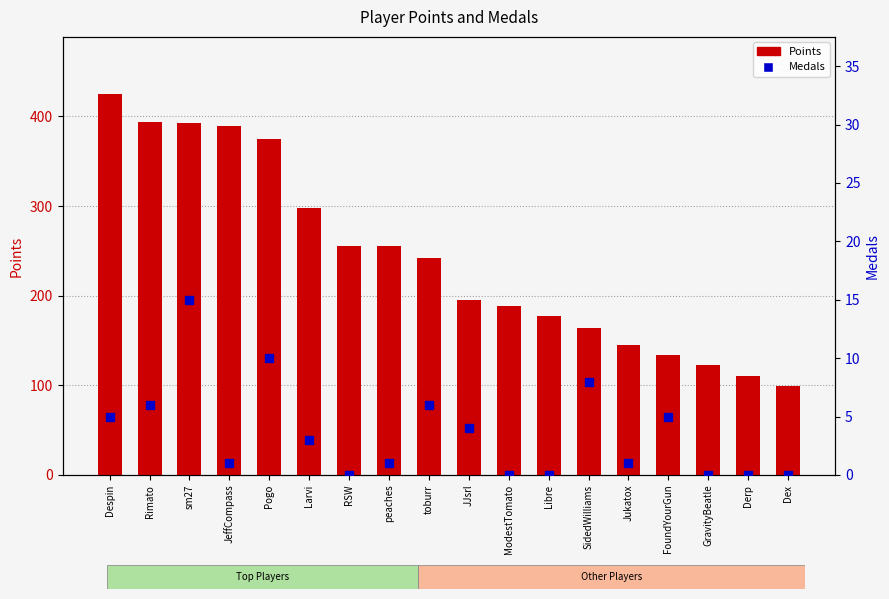

List the series in order of their overall mean, lowest first.

Medals, Points